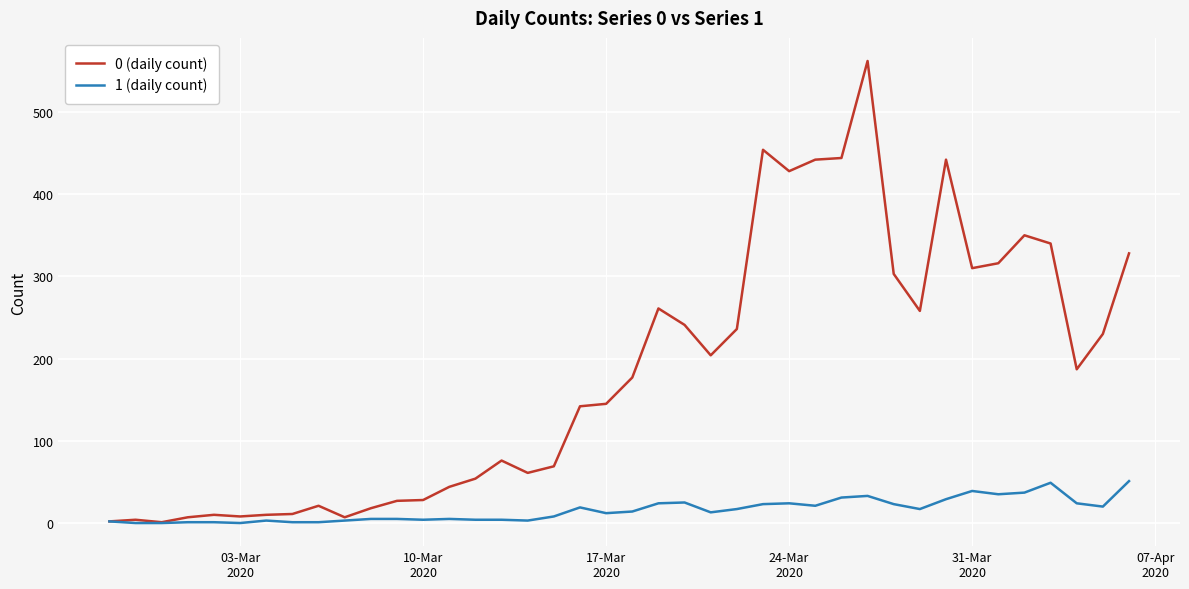

Which series has the largest total across all categories?

0 (daily count)